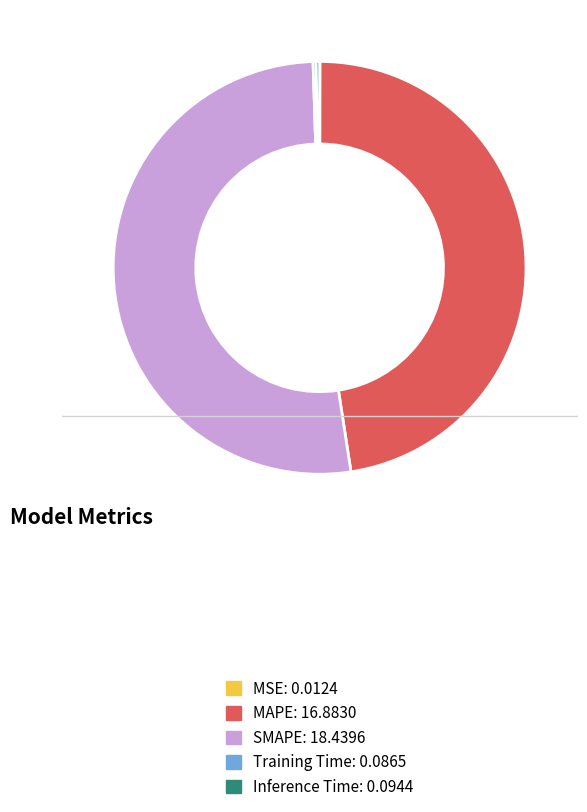

The SMAPE slice represents 62% of the pie. True or false?

False